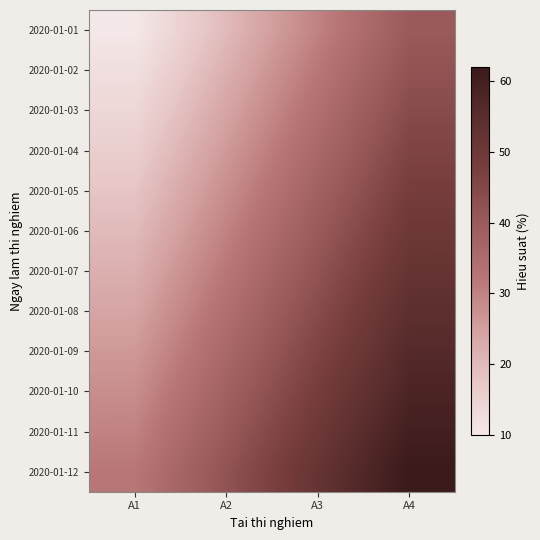

What is the total value across all series at A4?

612